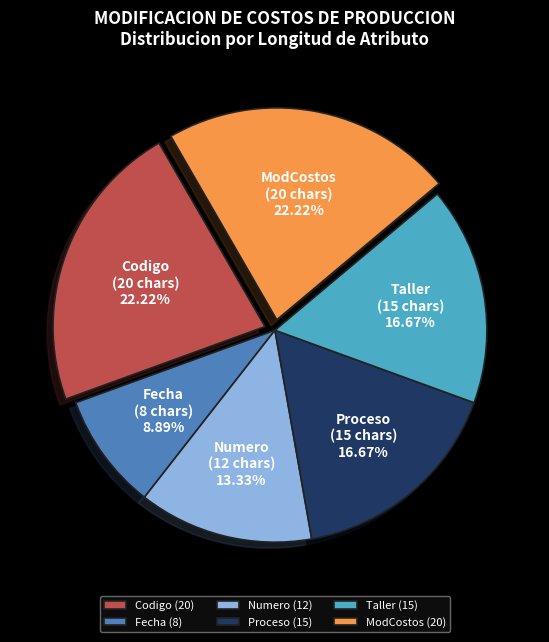

Which has a higher value, Taller or Codigo?

Codigo